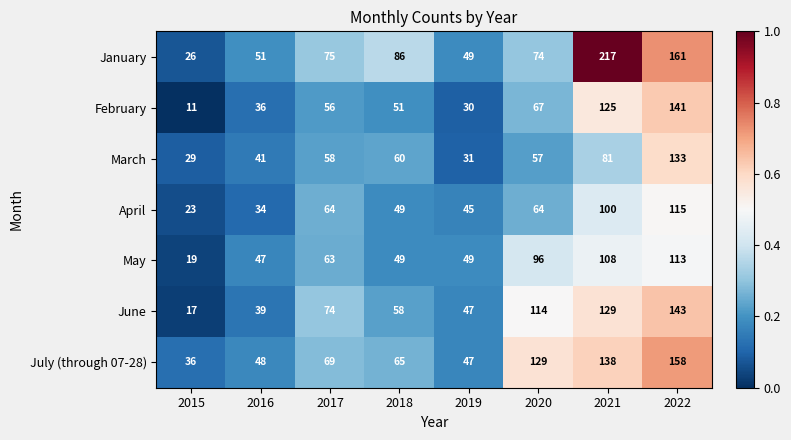

What is the difference between the highest and lowest values at 2022?

48